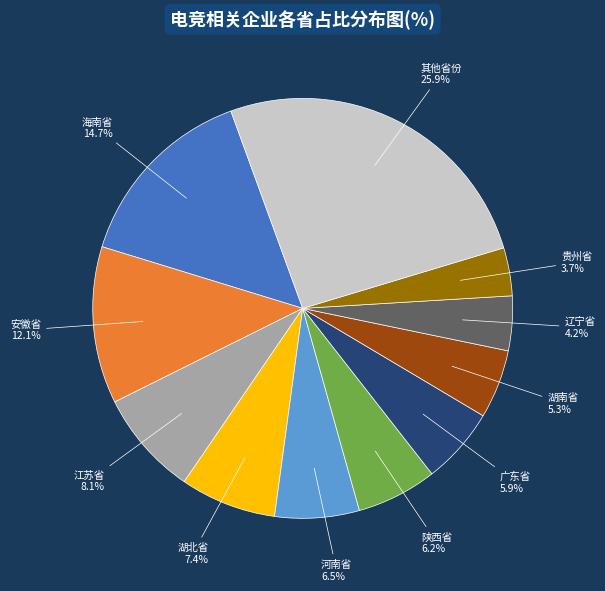

Is there a majority slice in this chart?

No